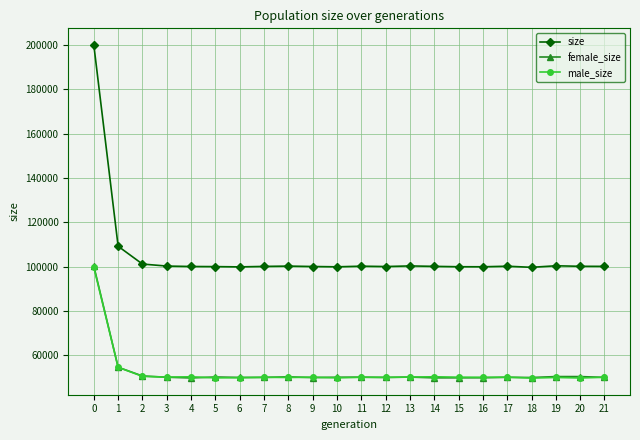

What is the maximum value for female_size?

100312